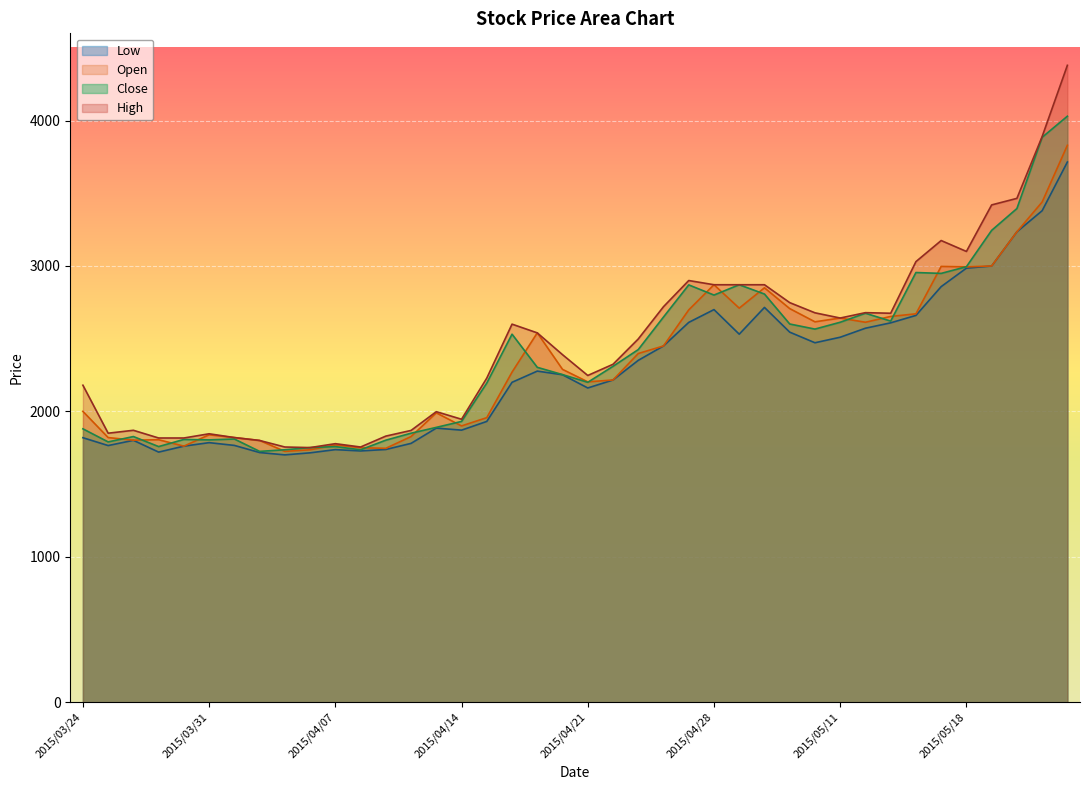

Reading right to left, transcribe all the data shown in this chart.

Open: 2015/05/22=3830	2015/05/21=3440	2015/05/20=3235	2015/05/19=3000	2015/05/18=2994	2015/05/15=2997	2015/05/14=2671	2015/05/13=2653	2015/05/12=2613	2015/05/11=2642	2015/05/08=2616	2015/05/07=2707	2015/05/01=2850	2015/04/30=2710	2015/04/28=2871	2015/04/27=2698	2015/04/24=2450	2015/04/23=2398	2015/04/22=2216	2015/04/21=2203	2015/04/20=2289	2015/04/17=2540	2015/04/16=2270	2015/04/15=1957	2015/04/14=1900	2015/04/13=1990	2015/04/10=1827	2015/04/09=1746	2015/04/08=1750	2015/04/07=1769	2015/04/06=1736	2015/04/03=1725	2015/04/02=1800	2015/04/01=1820	2015/03/31=1839	2015/03/30=1761	2015/03/27=1805	2015/03/26=1802	2015/03/25=1820	2015/03/24=2000
High: 2015/05/22=4380	2015/05/21=3890	2015/05/20=3465	2015/05/19=3420	2015/05/18=3100	2015/05/15=3175	2015/05/14=3030	2015/05/13=2675	2015/05/12=2679	2015/05/11=2642	2015/05/08=2678	2015/05/07=2748	2015/05/01=2871	2015/04/30=2871	2015/04/28=2871	2015/04/27=2900	2015/04/24=2720	2015/04/23=2498	2015/04/22=2324	2015/04/21=2247	2015/04/20=2390	2015/04/17=2540	2015/04/16=2600	2015/04/15=2229	2015/04/14=1946	2015/04/13=1998	2015/04/10=1869	2015/04/09=1830	2015/04/08=1755	2015/04/07=1778	2015/04/06=1751	2015/04/03=1755	2015/04/02=1800	2015/04/01=1820	2015/03/31=1846	2015/03/30=1817	2015/03/27=1817	2015/03/26=1870	2015/03/25=1850	2015/03/24=2180
Low: 2015/05/22=3715	2015/05/21=3380	2015/05/20=3235	2015/05/19=3000	2015/05/18=2985	2015/05/15=2858	2015/05/14=2660	2015/05/13=2609	2015/05/12=2572	2015/05/11=2510	2015/05/08=2472	2015/05/07=2545	2015/05/01=2715	2015/04/30=2531	2015/04/28=2700	2015/04/27=2612	2015/04/24=2450	2015/04/23=2351	2015/04/22=2216	2015/04/21=2161	2015/04/20=2252	2015/04/17=2277	2015/04/16=2200	2015/04/15=1931	2015/04/14=1871	2015/04/13=1885	2015/04/10=1780	2015/04/09=1738	2015/04/08=1728	2015/04/07=1737	2015/04/06=1715	2015/04/03=1701	2015/04/02=1717	2015/04/01=1766	2015/03/31=1785	2015/03/30=1761	2015/03/27=1720	2015/03/26=1801	2015/03/25=1765	2015/03/24=1819
Close: 2015/05/22=4030	2015/05/21=3885	2015/05/20=3395	2015/05/19=3245	2015/05/18=2995	2015/05/15=2949	2015/05/14=2955	2015/05/13=2621	2015/05/12=2675	2015/05/11=2613	2015/05/08=2566	2015/05/07=2601	2015/05/01=2807	2015/04/30=2871	2015/04/28=2800	2015/04/27=2870	2015/04/24=2649	2015/04/23=2425	2015/04/22=2310	2015/04/21=2200	2015/04/20=2253	2015/04/17=2303	2015/04/16=2531	2015/04/15=2195	2015/04/14=1931	2015/04/13=1890	2015/04/10=1850	2015/04/09=1802	2015/04/08=1736	2015/04/07=1758	2015/04/06=1751	2015/04/03=1736	2015/04/02=1725	2015/04/01=1810	2015/03/31=1804	2015/03/30=1807	2015/03/27=1758	2015/03/26=1827	2015/03/25=1790	2015/03/24=1880